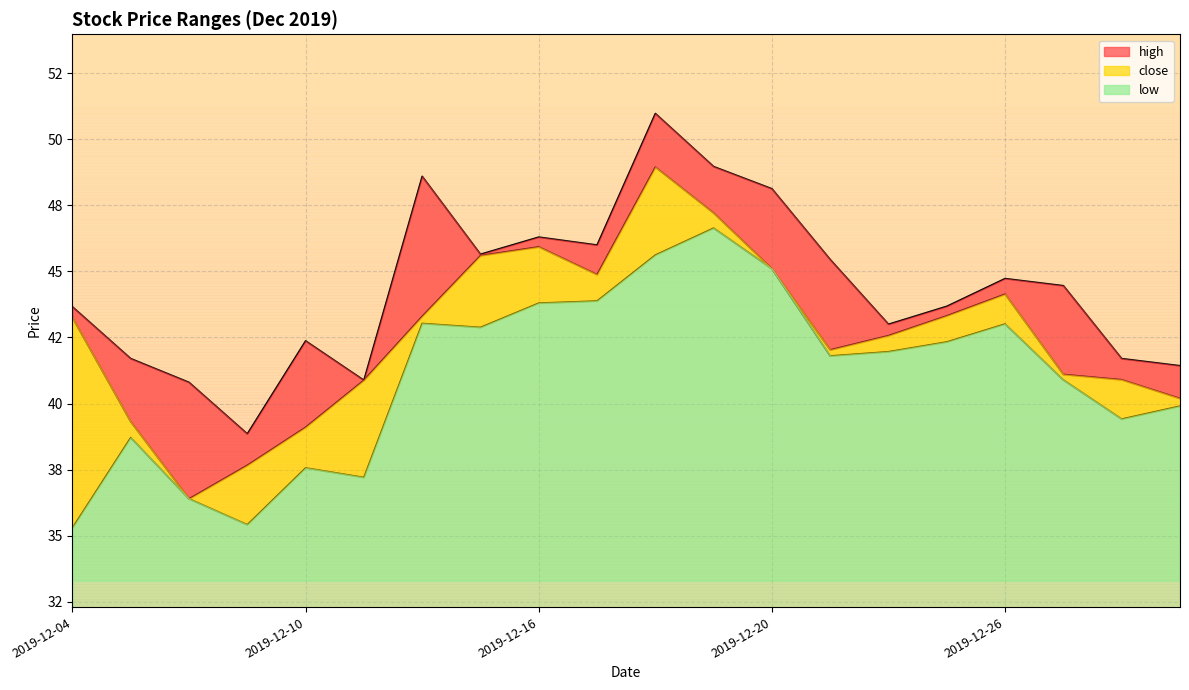

True or false: low and high cross at least once.

False